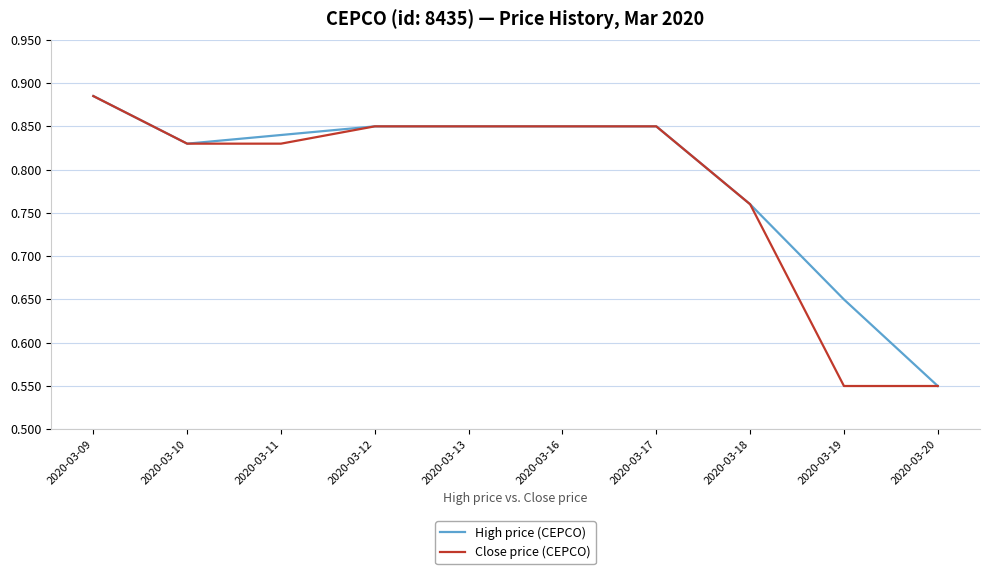

Which series has the largest total across all categories?

High price (CEPCO)